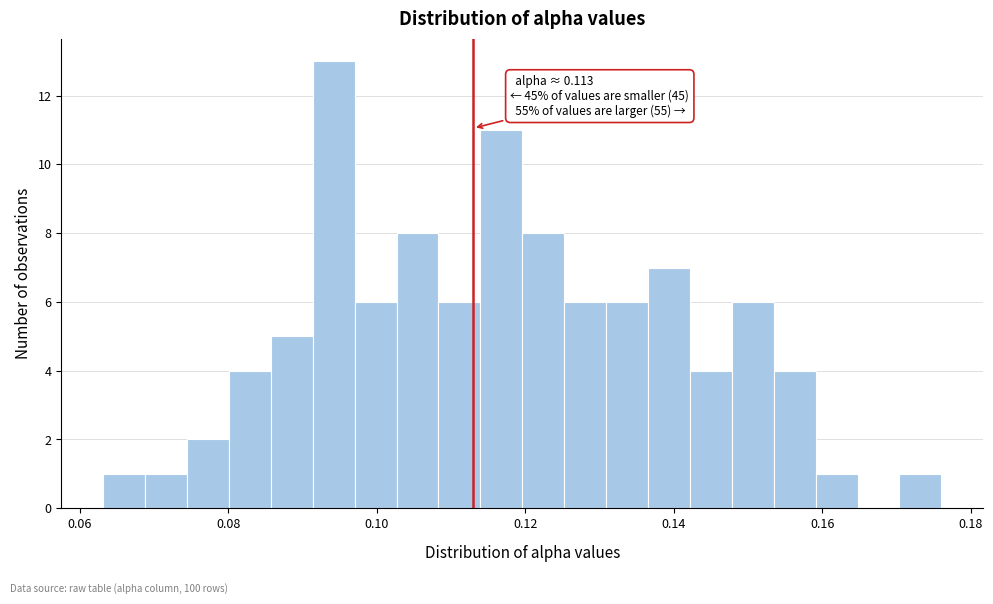

Around what value on the x-axis is the tallest bar? Give the approximate position of its centre, as read against the axis.

0.094